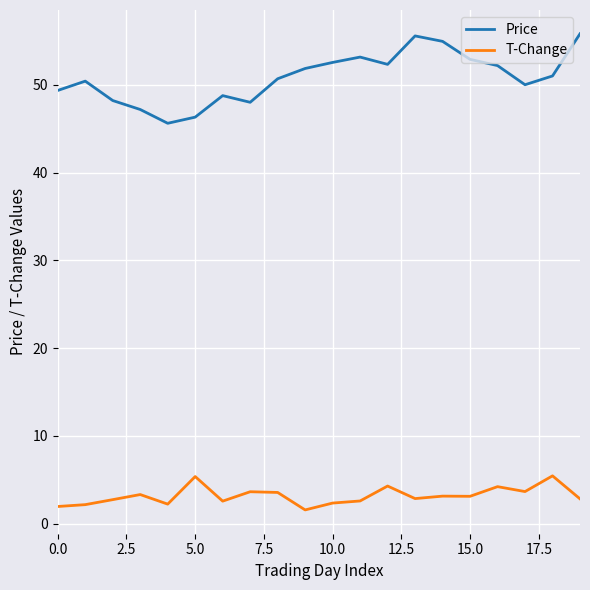

What is the maximum value shown in the chart?

55.8